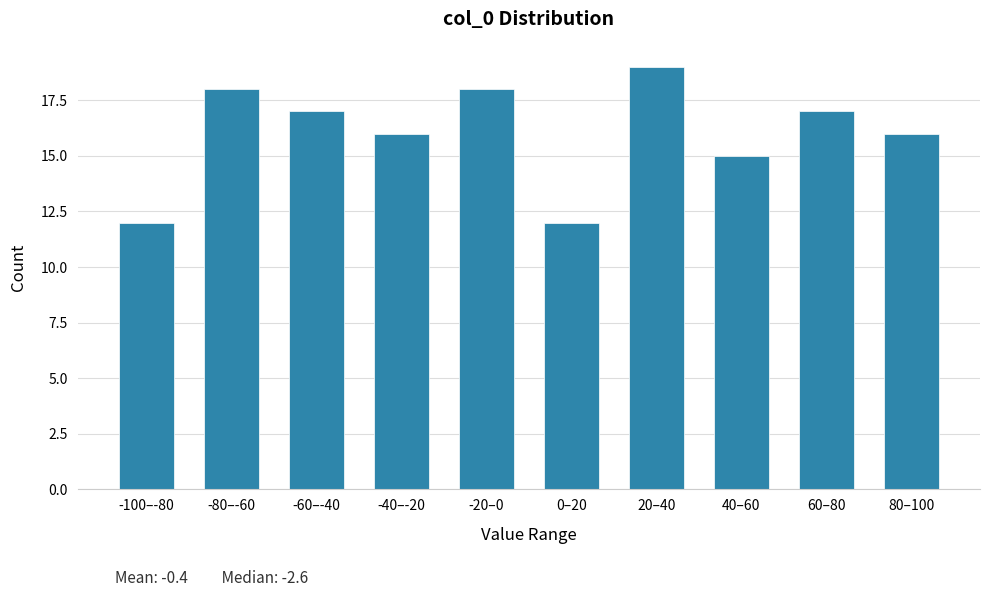

Reading left to right, transcribe all the data shown in this chart.

-100–-80=12	-80–-60=18	-60–-40=17	-40–-20=16	-20–0=18	0–20=12	20–40=19	40–60=15	60–80=17	80–100=16